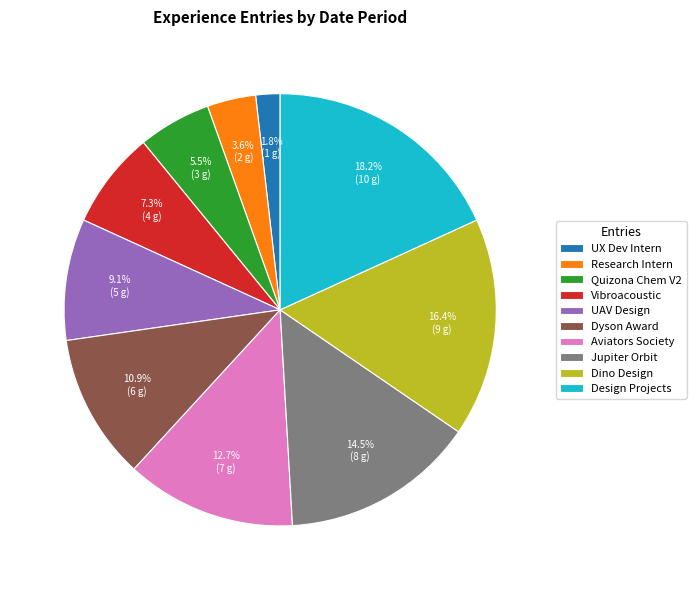

Is Vibroacoustic the majority of the pie?

No